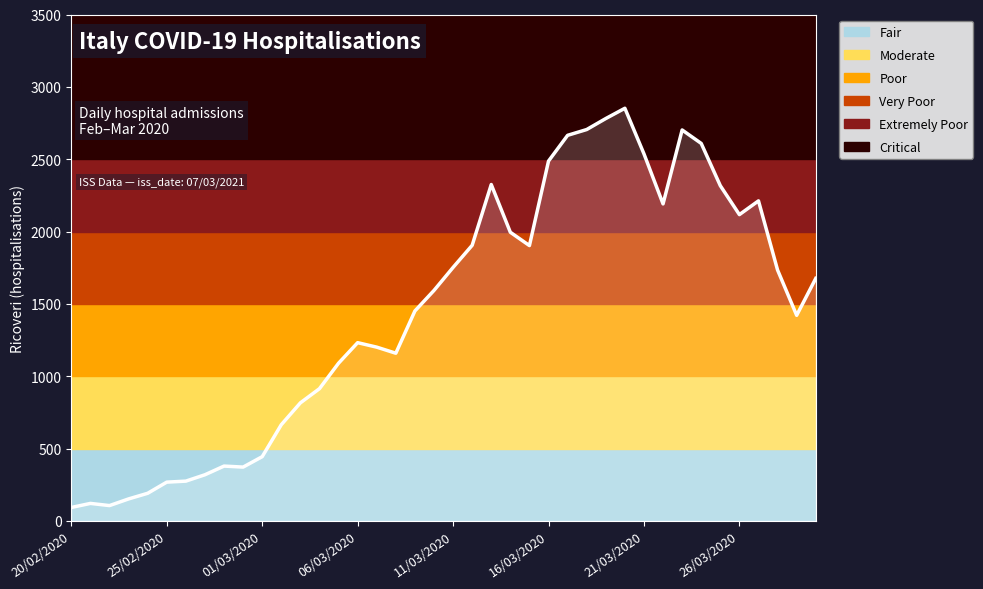

What is the smallest value displayed?

93